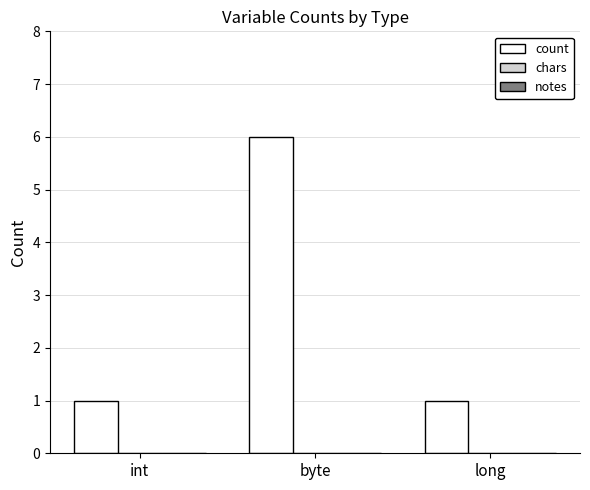

Which category has the highest value across all series?

byte